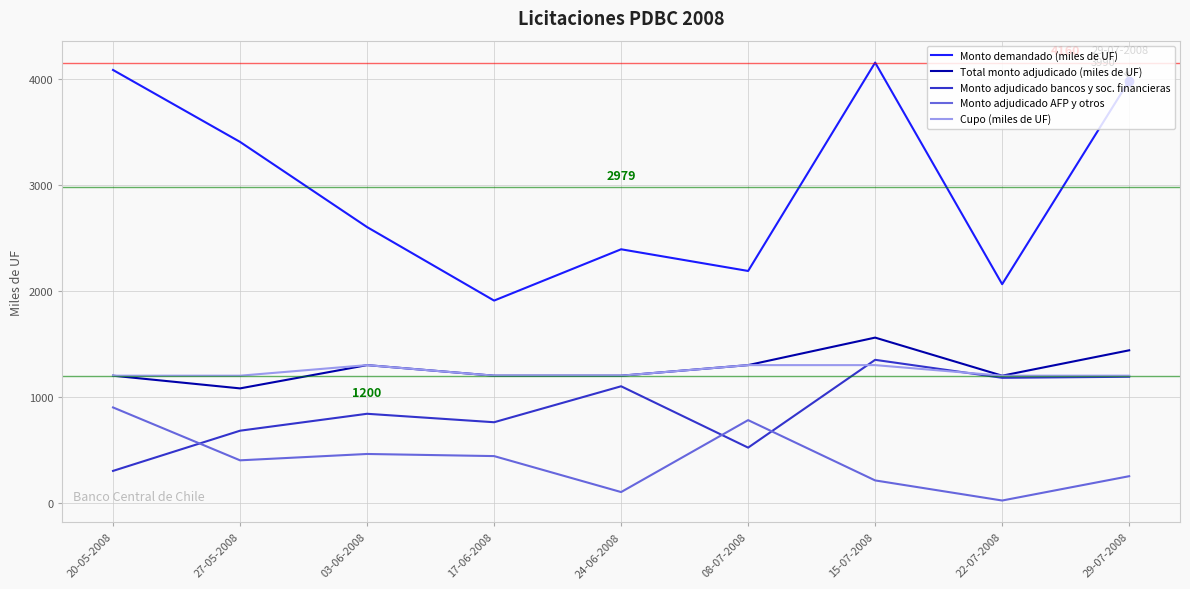

Is it true that Monto demandado (miles de UF) equals 2300 at 29-07-2008?

False